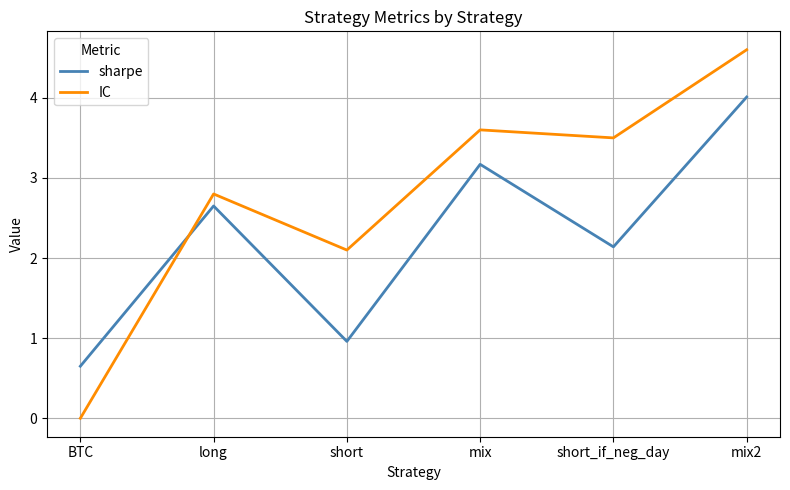

What is the sum of all sharpe values?

13.6